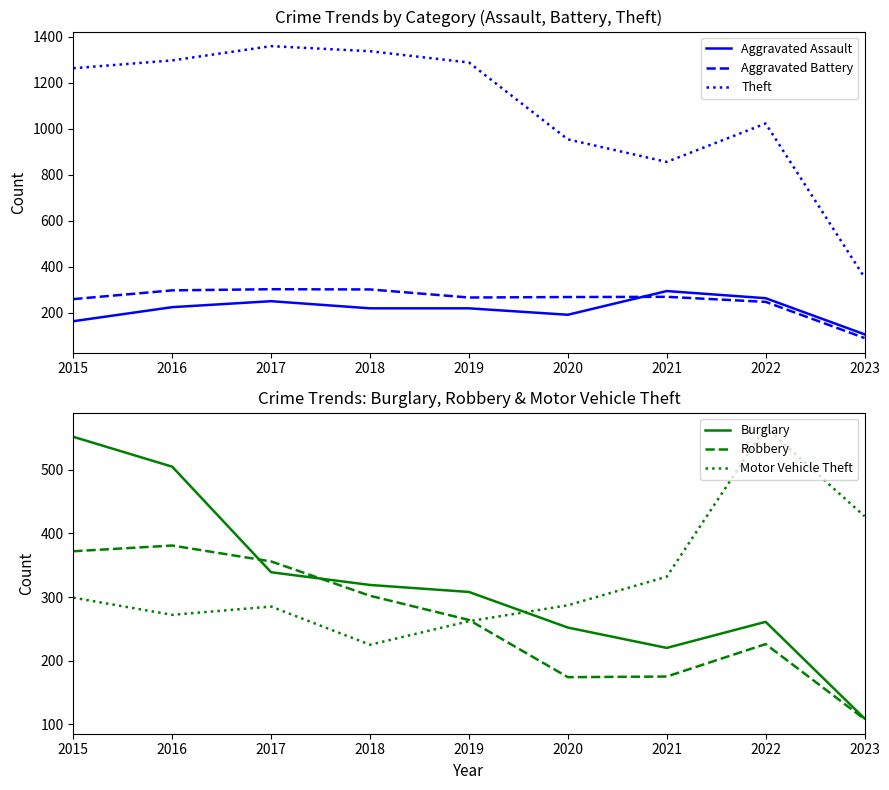

How many data points in Aggravated Battery are above 269?

4